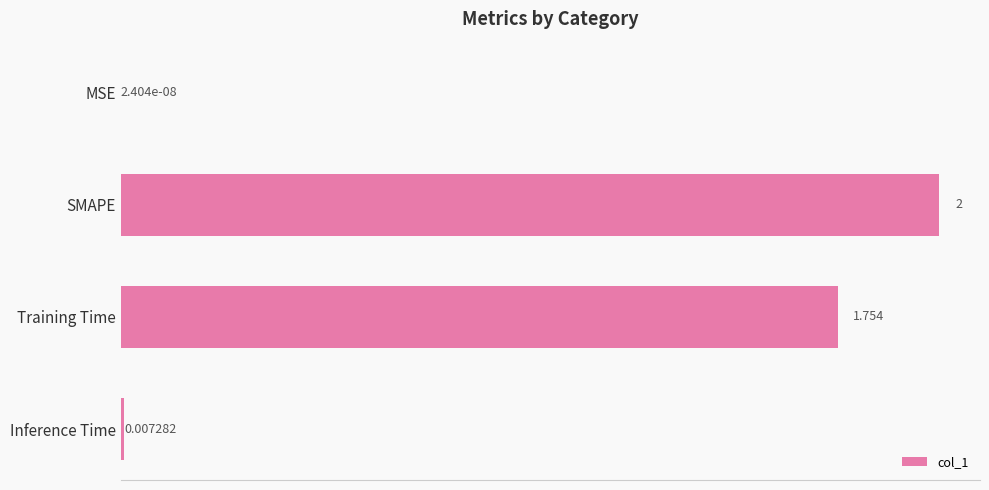

Which has a higher value, SMAPE or MSE?

SMAPE